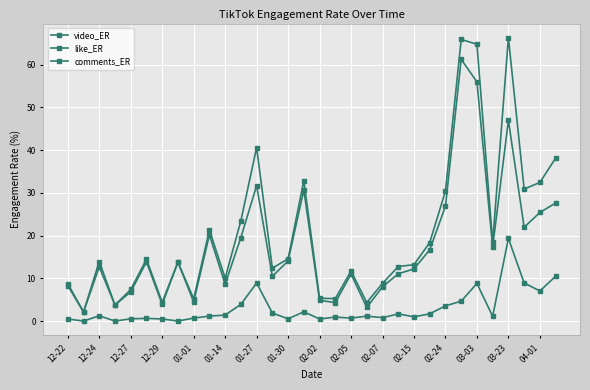

Count the number of categories in the chart.

32